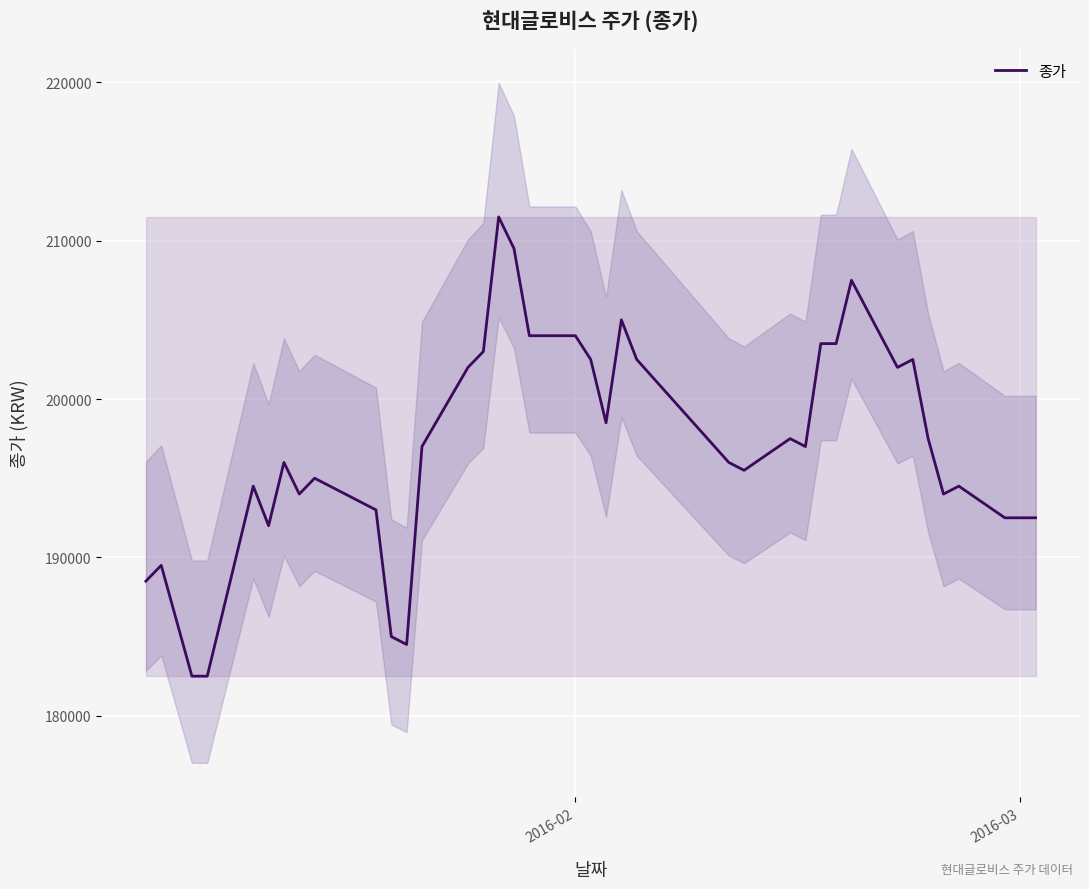

What is the lowest value of the 종가 series?

182500